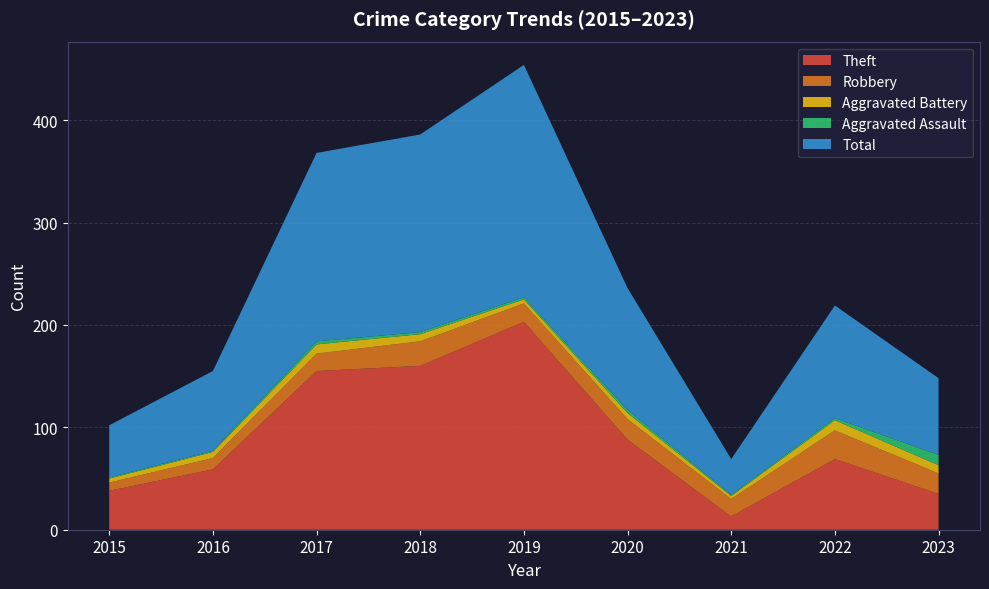

Reading right to left, transcribe all the data shown in this chart.

Theft: 2023=35	2022=69	2021=13	2020=88	2019=203	2018=160	2017=155	2016=59	2015=38
Robbery: 2023=20	2022=28	2021=17	2020=20	2019=18	2018=24	2017=17	2016=11	2015=8
Aggravated Battery: 2023=8	2022=10	2021=3	2020=6	2019=4	2018=7	2017=9	2016=6	2015=4
Aggravated Assault: 2023=10	2022=2	2021=1	2020=3	2019=2	2018=2	2017=3	2016=1	2015=1
Total: 2023=75	2022=110	2021=35	2020=119	2019=227	2018=193	2017=184	2016=78	2015=51